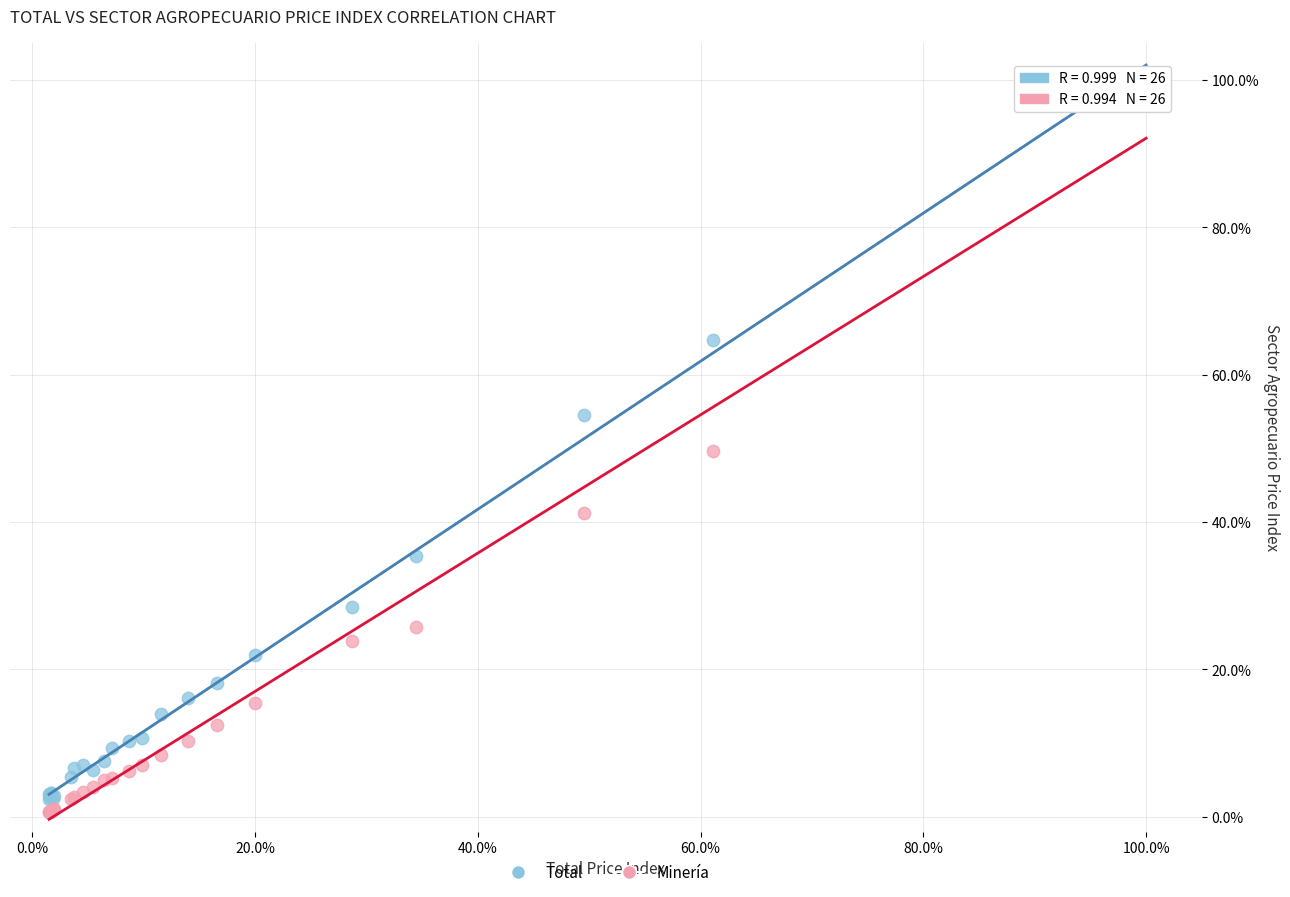

Which series has the widest spread of Y values?

Minería